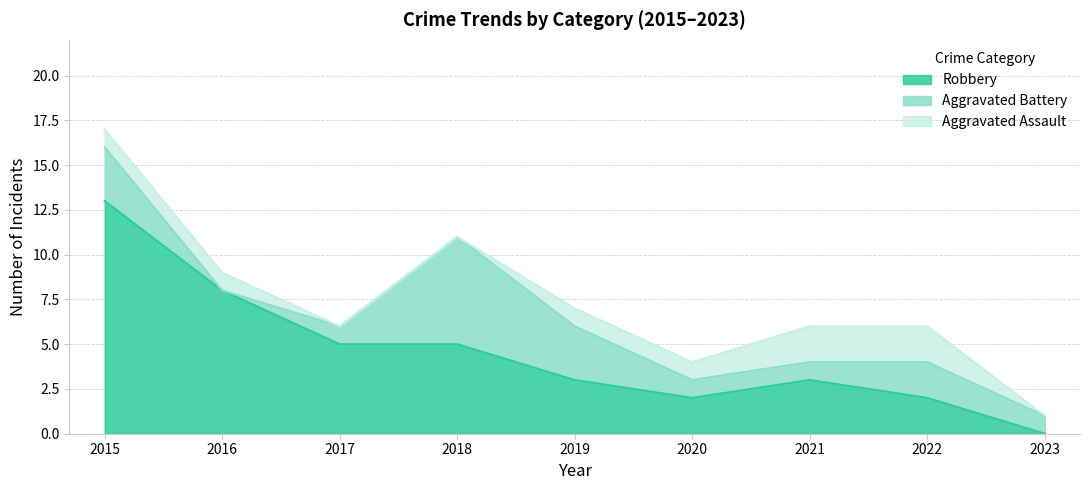

How many data points in Robbery are less than 3?

3